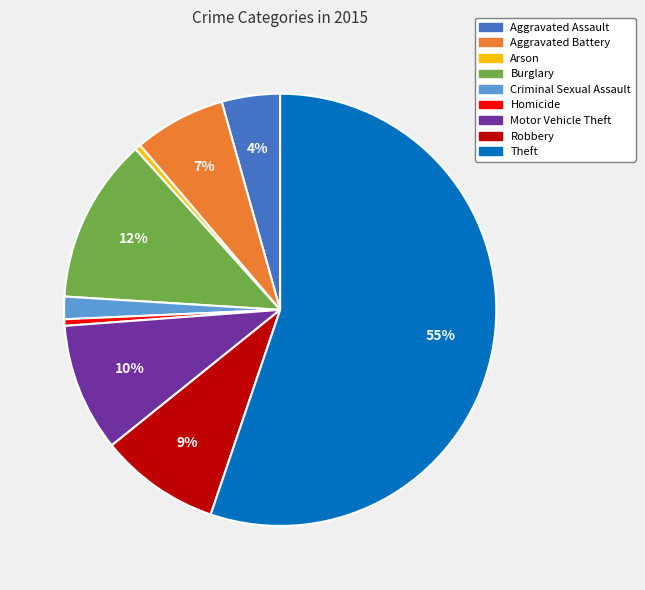

Is it true that Robbery is 14% of the pie?

False